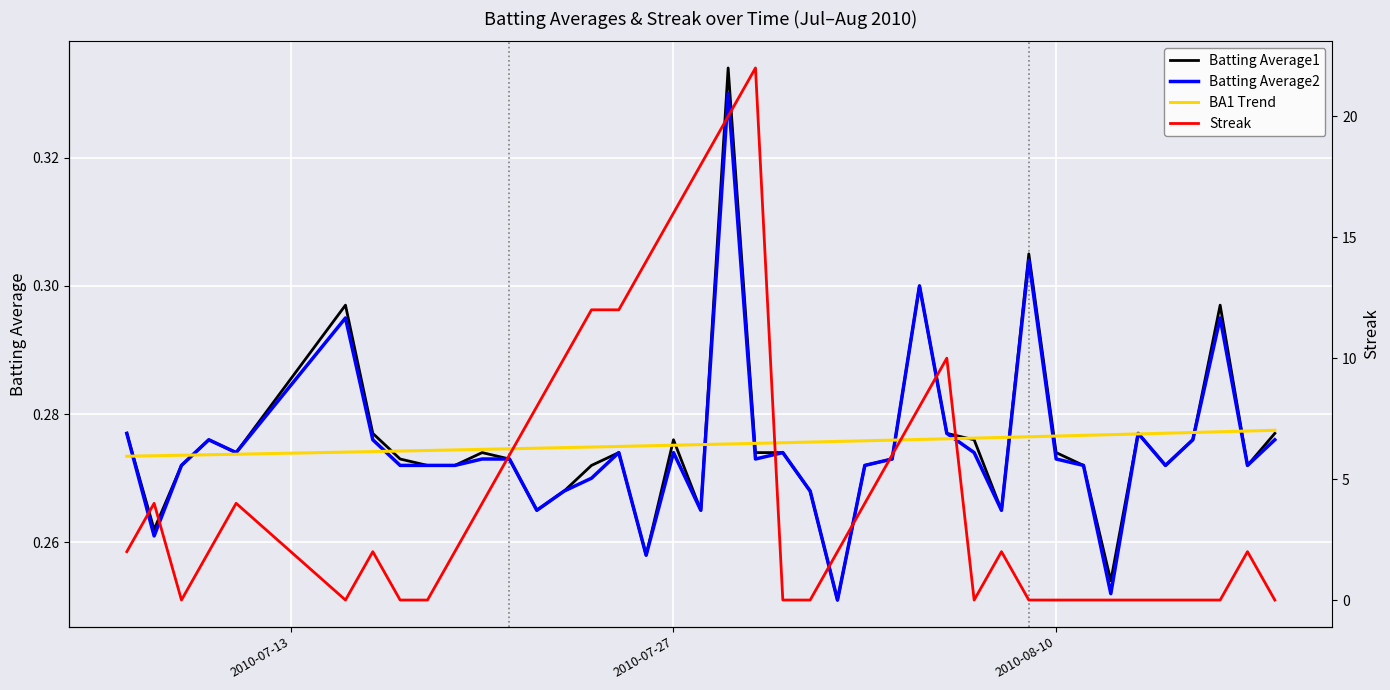

At which category does the chart reach its minimum across all series?

2010-08-10